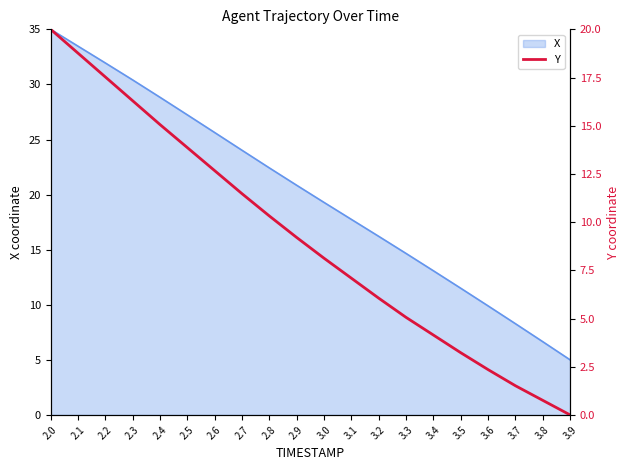

At which label does X first exceed 20?

2.0